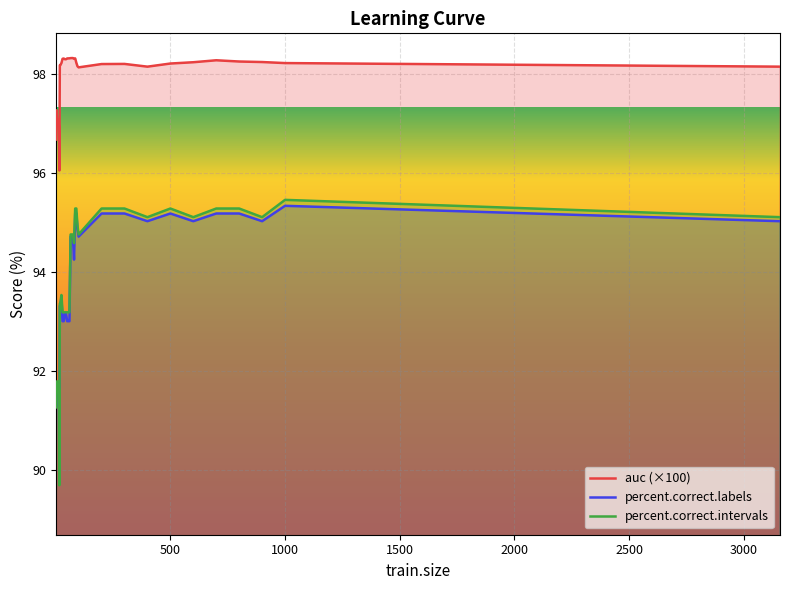

What is the average value of the percent.correct.labels series?

93.7